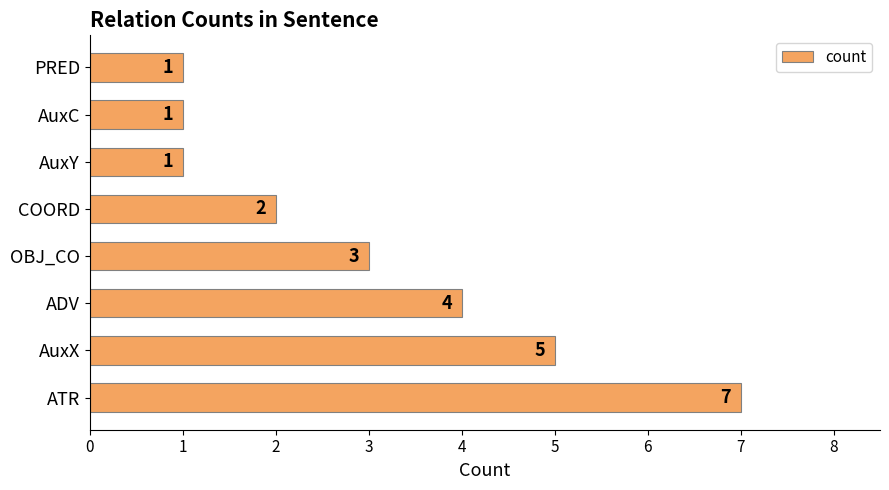

Where is the data nearest to the value 4?

ADV